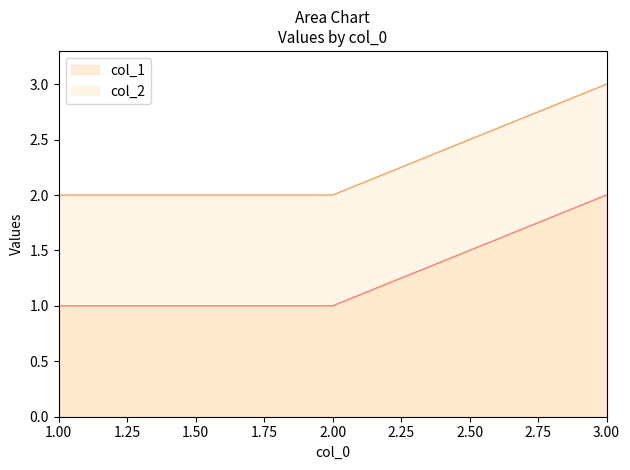

At which label does col_1 reach its peak?

3.00